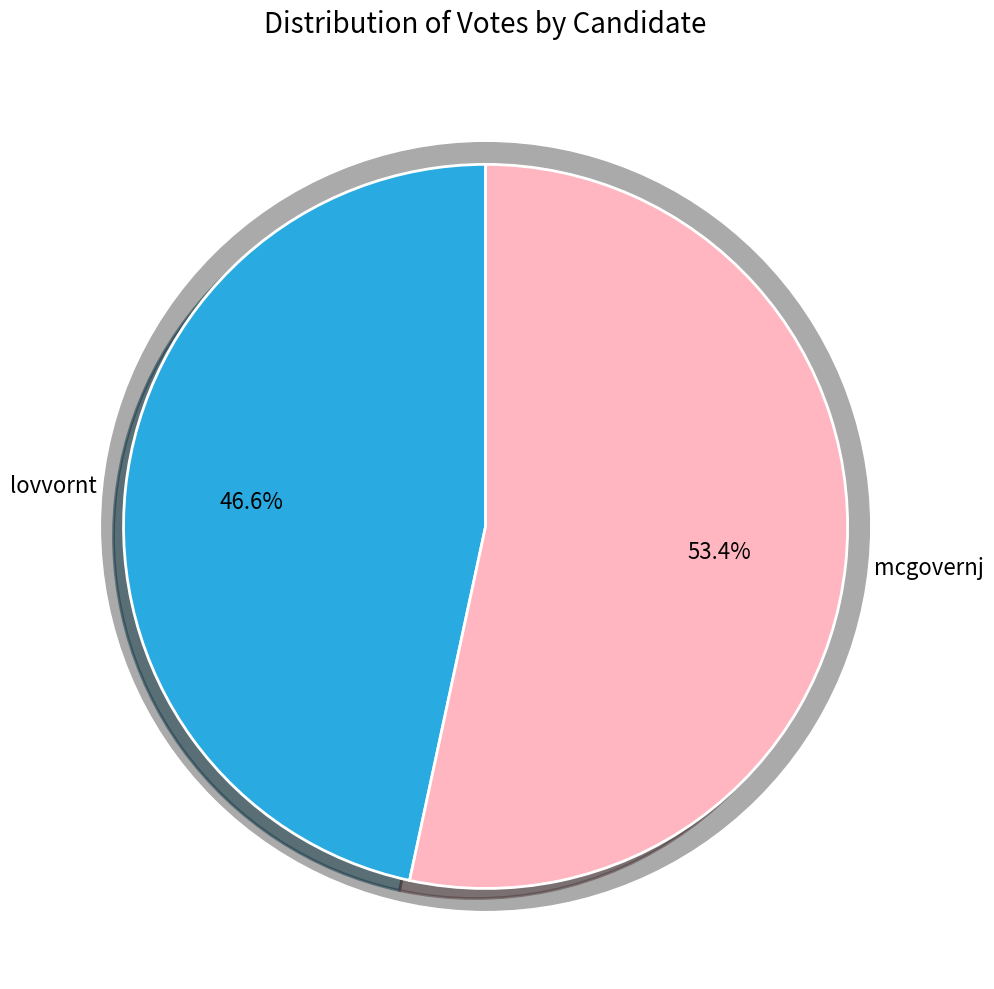

Does any single category account for the majority?

Yes